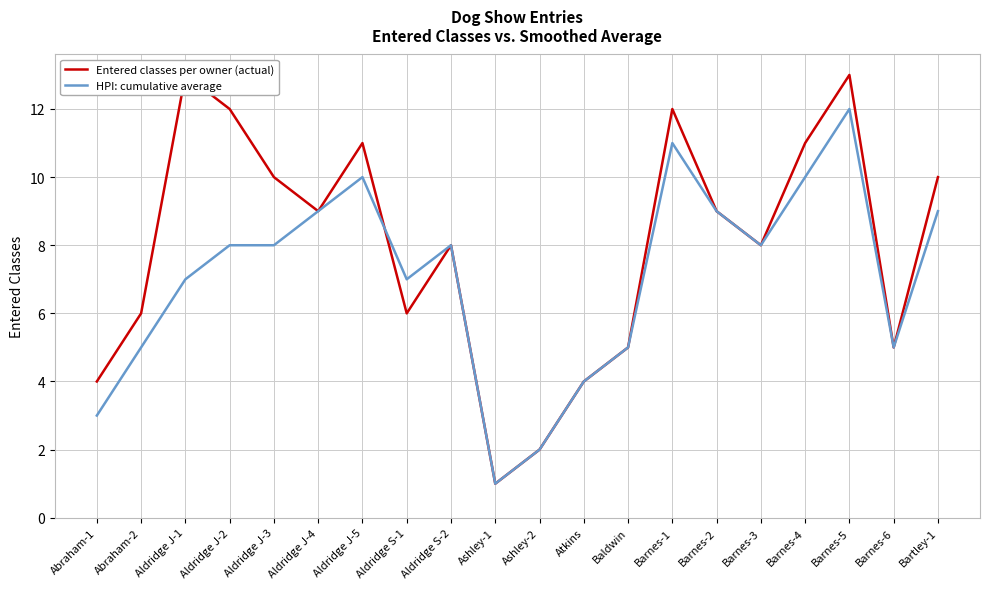

Reading left to right, transcribe all the data shown in this chart.

Entered classes per owner (actual): 4	6	13	12	10	9	11	6	8	1	2	4	5	12	9	8	11	13	5	10
HPI: cumulative average: 3	5	7	8	8	9	10	7	8	1	2	4	5	11	9	8	10	12	5	9